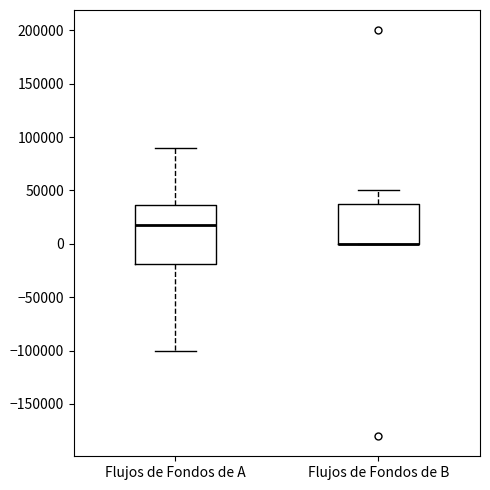

Reading left to right, read every box against the y-axis: the position of its median line, the range the box covers, and the ends of its whiskers. The values are not printed on the chart, so give them approximately, as read against the axis.

Flujos de Fondos de A: median 20000, box -20000 to 35000, whiskers -100000 to 90000
Flujos de Fondos de B: median 0 (drawn on the box's lower edge), box 0 to 40000, whiskers 0 to 50000